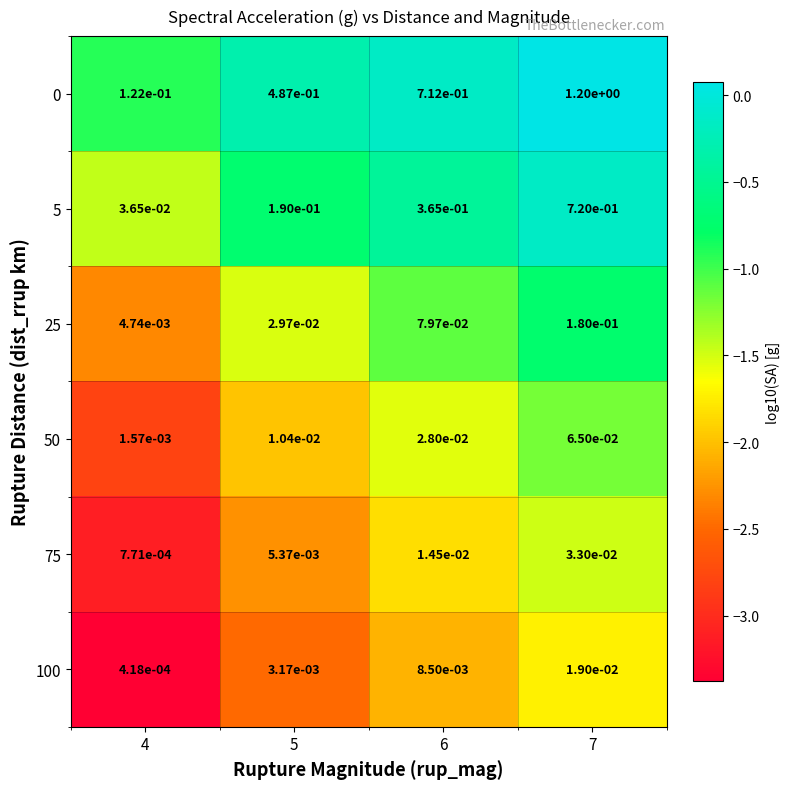

The value of 5 at 7 is 1.3. True or false?

False